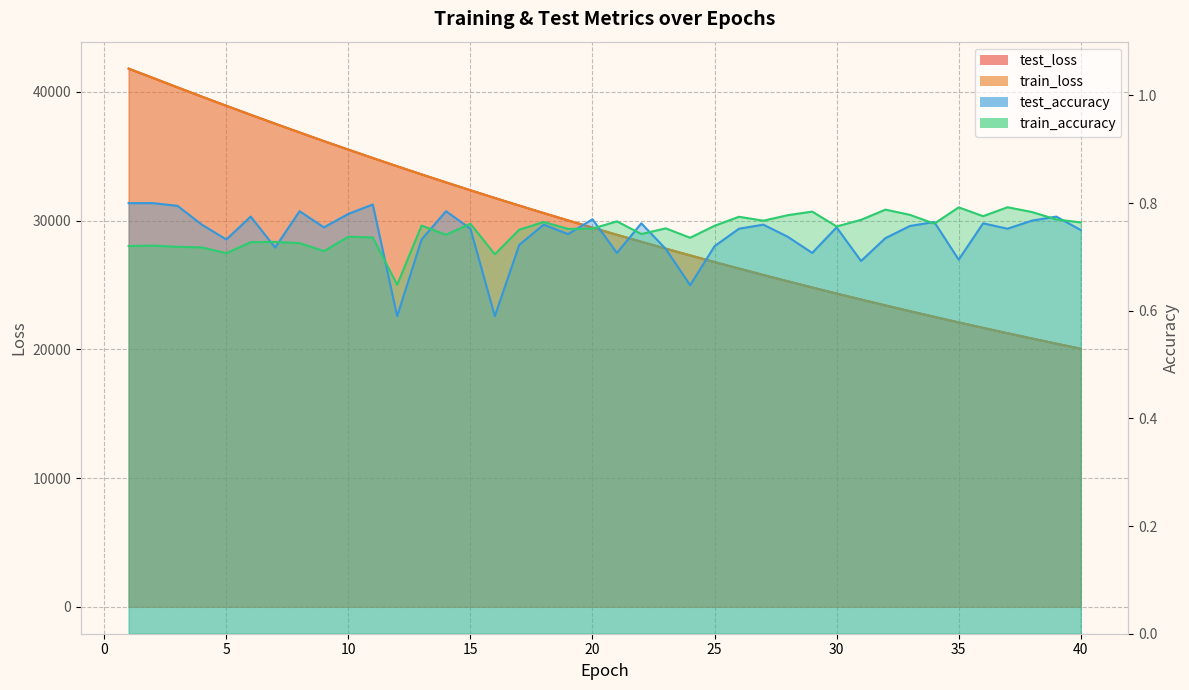

Which category has the lowest value across all series?

12